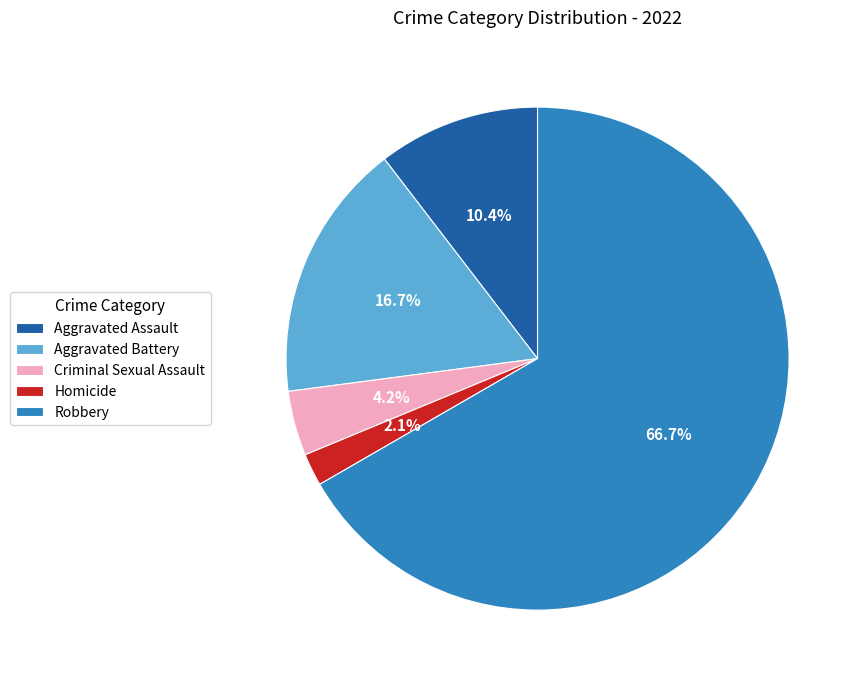

Rank the categories by value from highest to lowest.

Robbery, Aggravated Battery, Aggravated Assault, Criminal Sexual Assault, Homicide